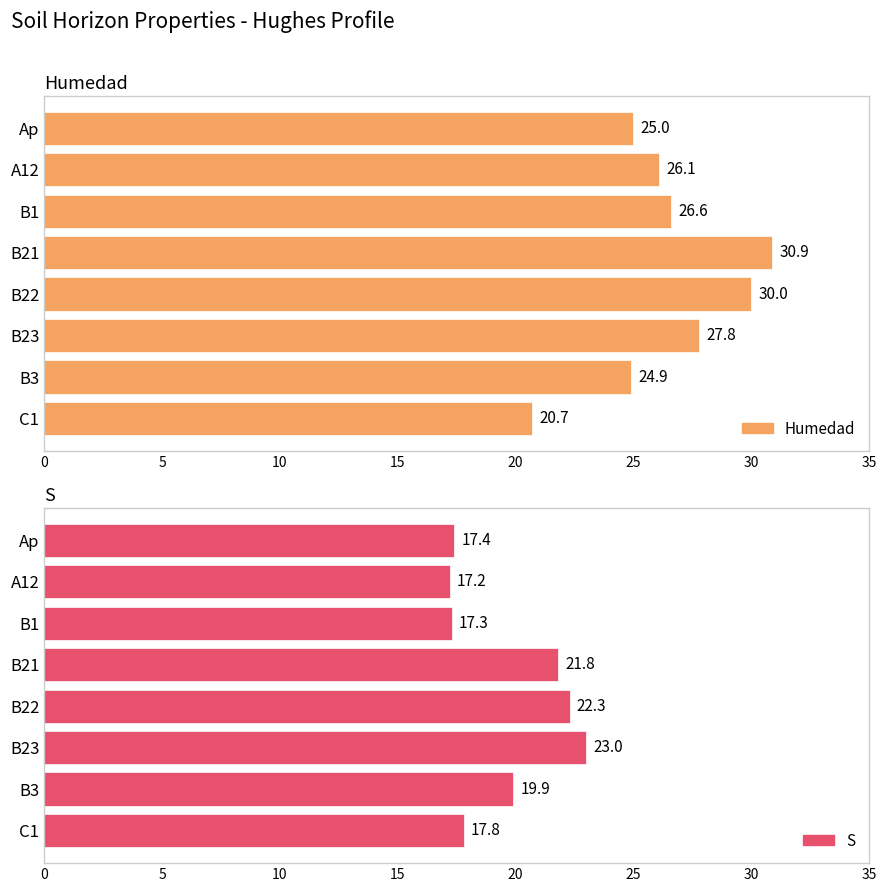

Which series has the largest total across all categories?

analitico_humedad